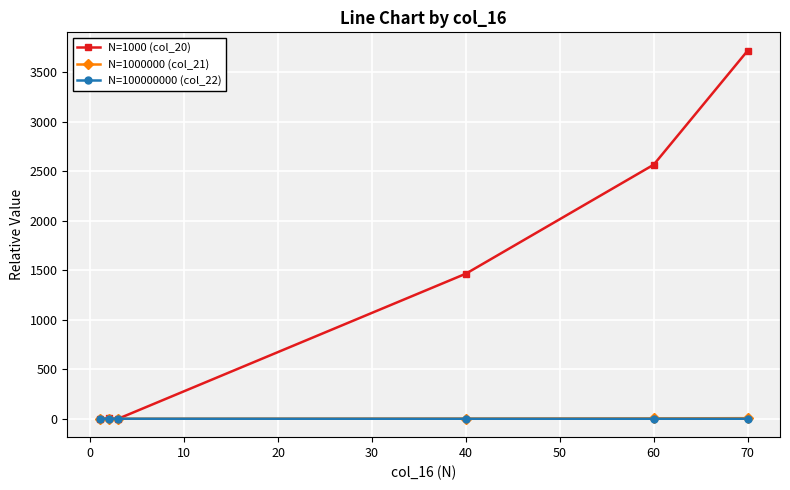

True or false: N=1000000 (col_21) has more than 2 interior local peaks.

False